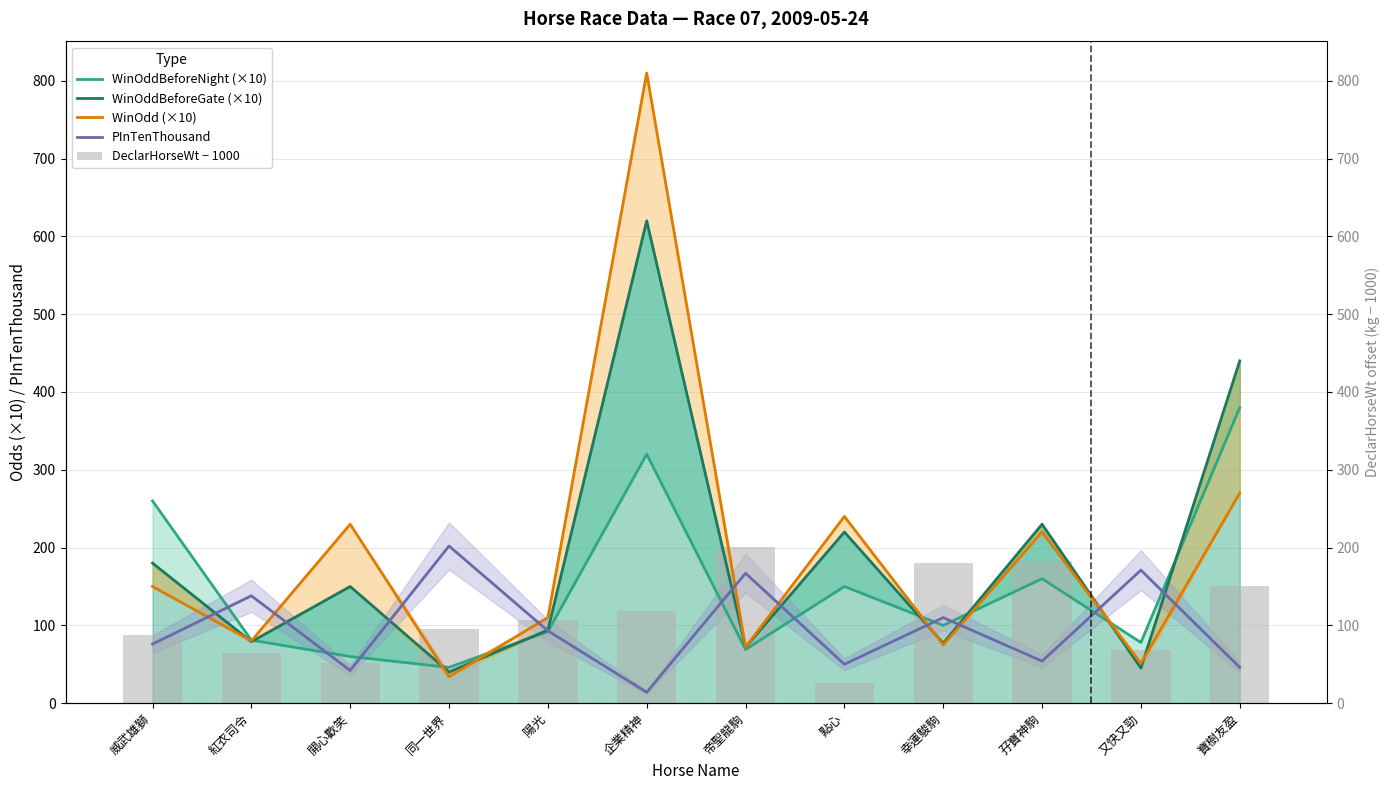

Where does the WinOddBeforeGate (×10) series first go above 150?

威武雄獅